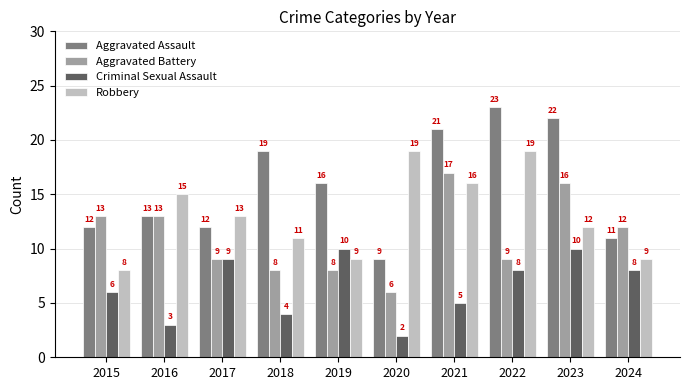

List the series in order of their peak value, lowest first.

Criminal Sexual Assault, Aggravated Battery, Robbery, Aggravated Assault